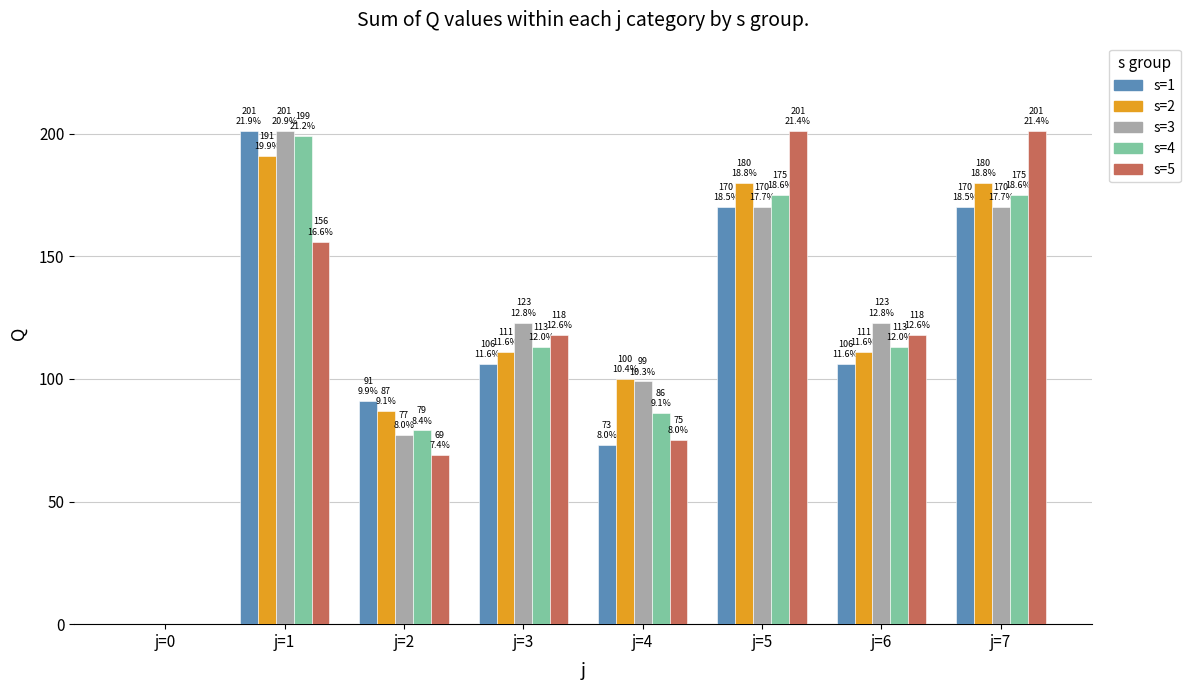

Reading right to left, what are all the values shown in this chart?

s=1: 170	106	170	73	106	91	201	0
s=2: 180	111	180	100	111	87	191	0
s=3: 170	123	170	99	123	77	201	0
s=4: 175	113	175	86	113	79	199	0
s=5: 201	118	201	75	118	69	156	0